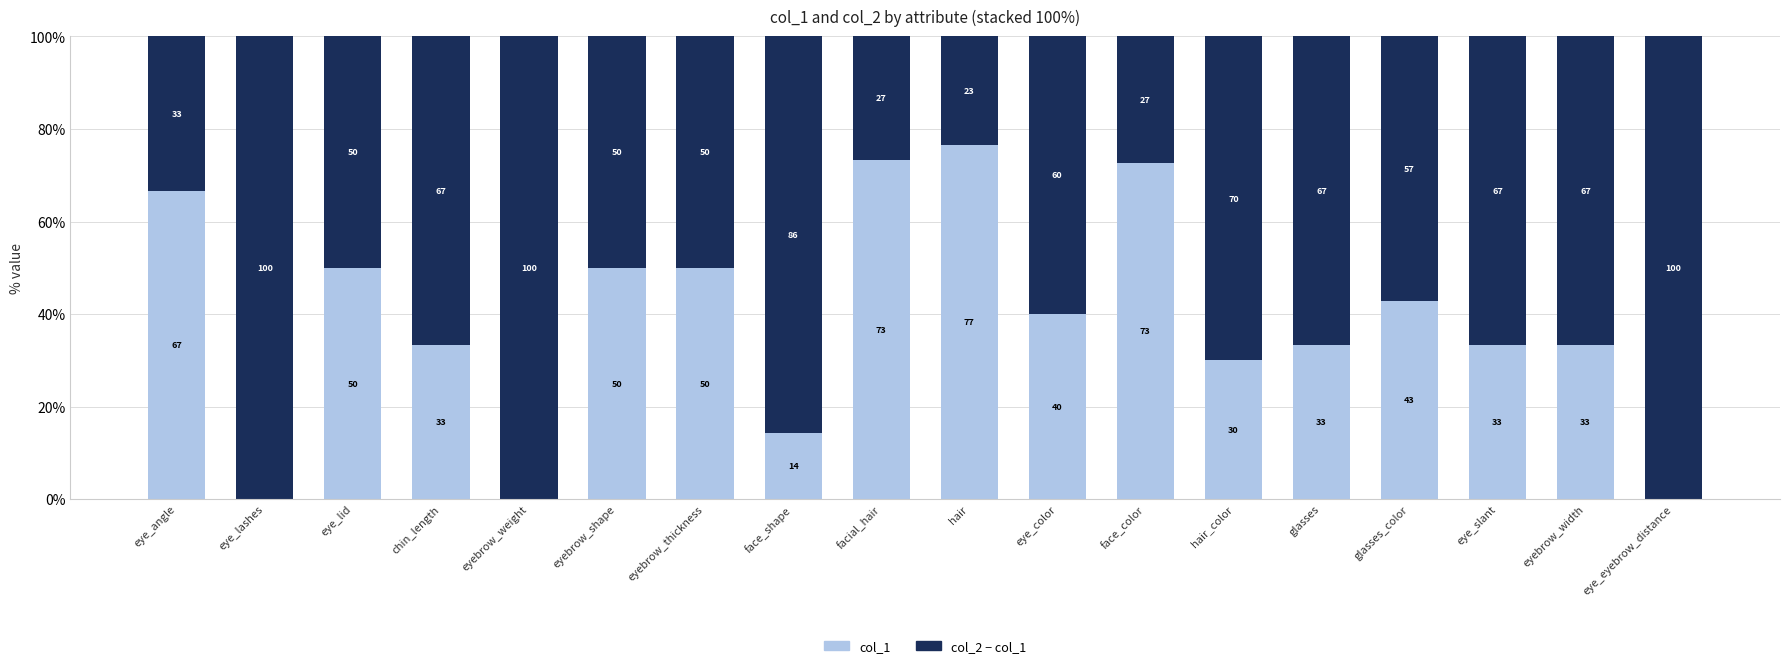

What is the total value across all series at hair_color?

100.0